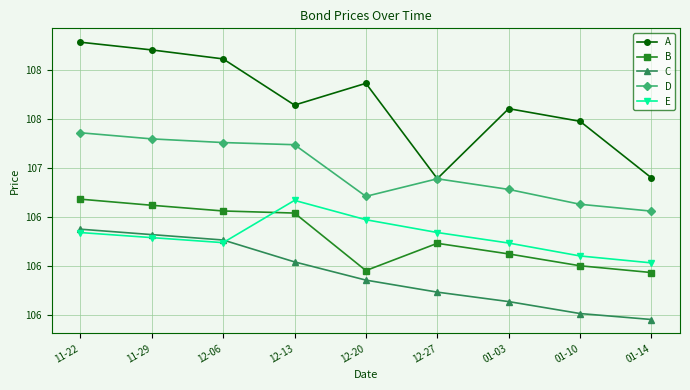

Reading left to right, extract all data points from this chart.

A: 11-22=108.3	11-29=108.2	12-06=108.1	12-13=107.6	12-20=107.9	12-27=106.9	01-03=107.6	01-10=107.5	01-14=106.9
B: 11-22=106.7	11-29=106.6	12-06=106.6	12-13=106.5	12-20=106.0	12-27=106.2	01-03=106.1	01-10=106.0	01-14=105.9
C: 11-22=106.4	11-29=106.3	12-06=106.3	12-13=106.0	12-20=105.9	12-27=105.7	01-03=105.6	01-10=105.5	01-14=105.4
D: 11-22=107.4	11-29=107.3	12-06=107.3	12-13=107.2	12-20=106.7	12-27=106.9	01-03=106.8	01-10=106.6	01-14=106.6
E: 11-22=106.3	11-29=106.3	12-06=106.2	12-13=106.7	12-20=106.5	12-27=106.3	01-03=106.2	01-10=106.1	01-14=106.0